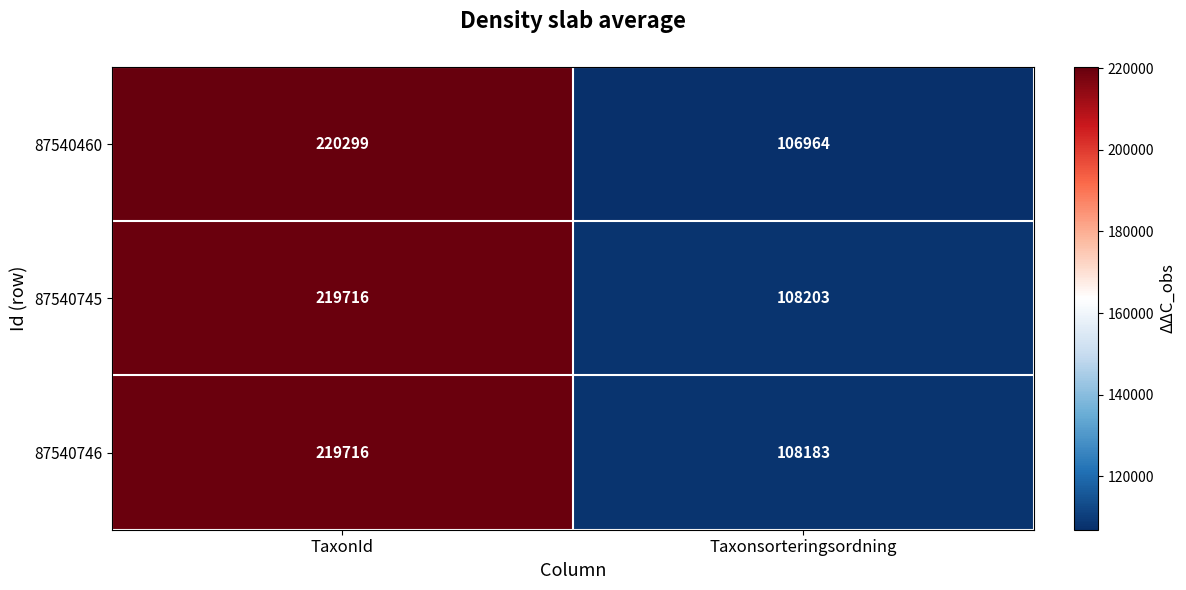

Read the 87540460 value at Taxonsorteringsordning.

106964